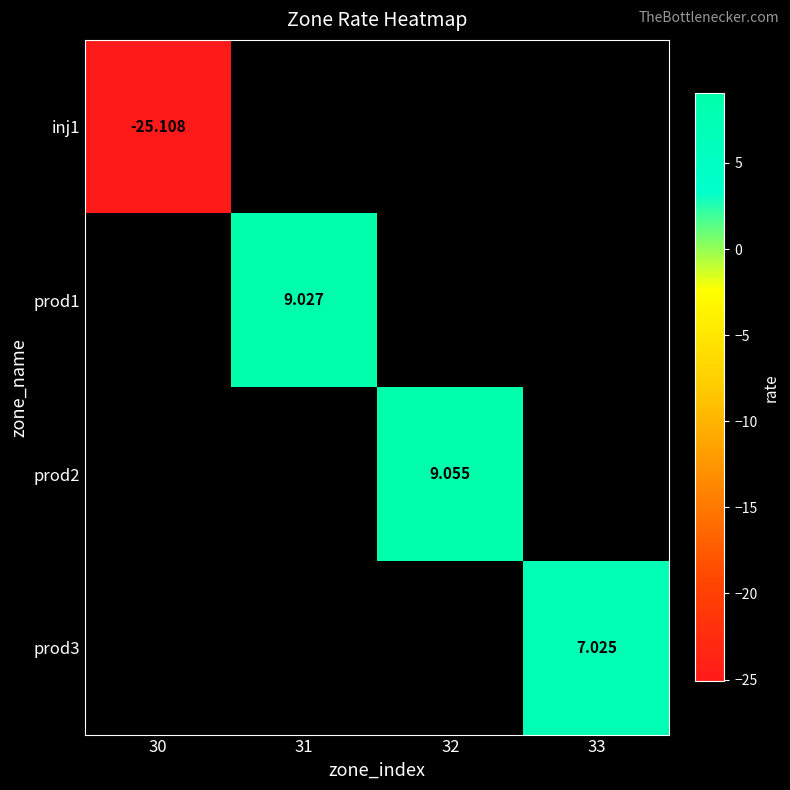

Count the number of data series in this chart.

4